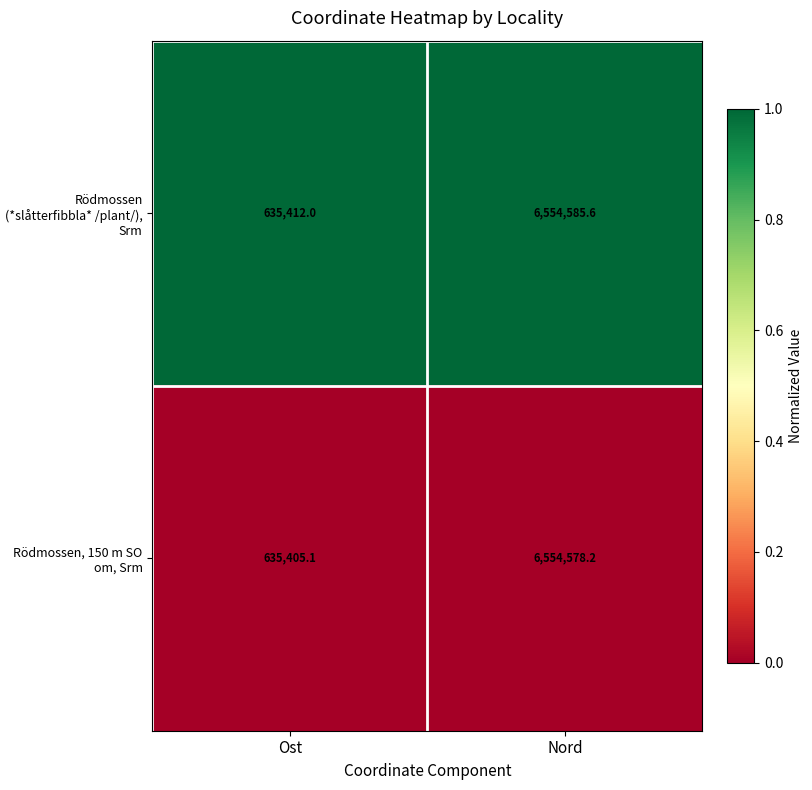

Rank the series by their average value, from highest to lowest.

Rödmossen (*slåtterfibbla* /plant/), Srm, Rödmossen, 150 m SO om, Srm